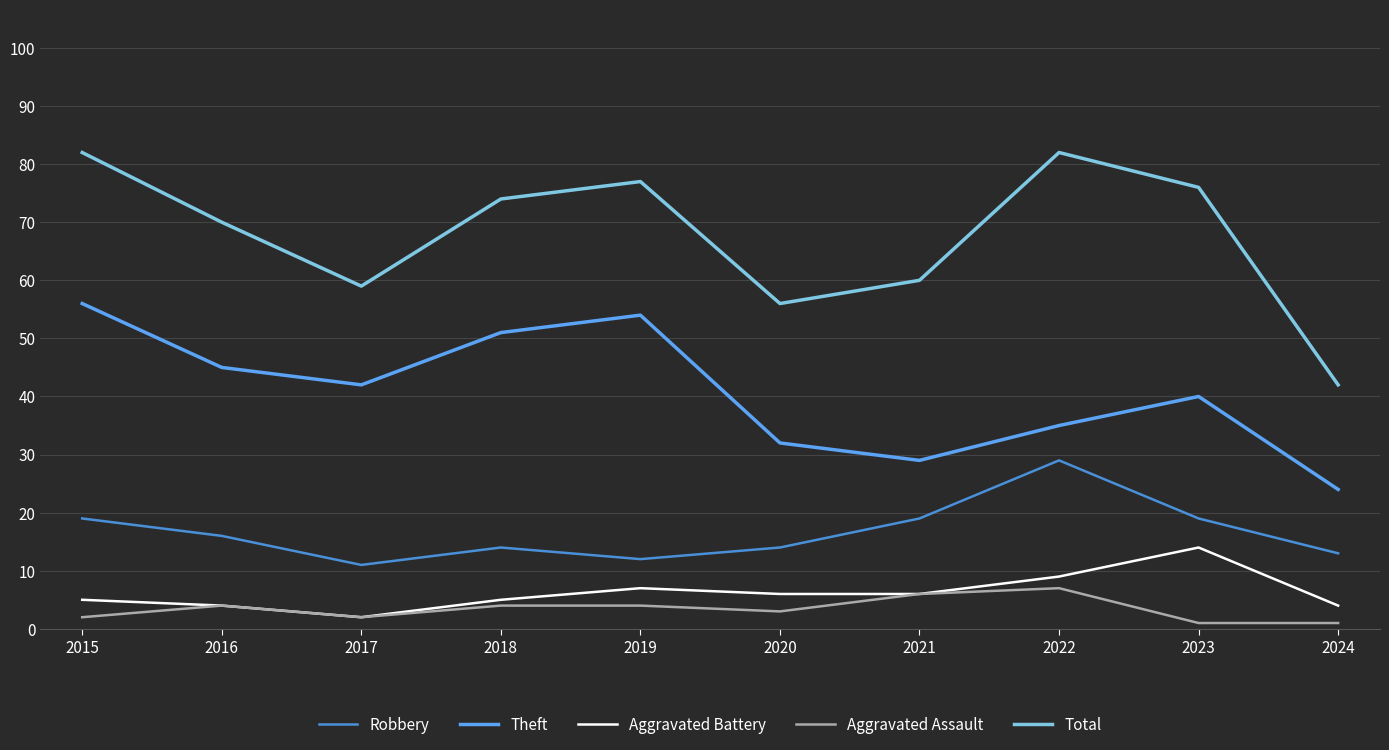

True or false: Total and Theft cross at least once.

False